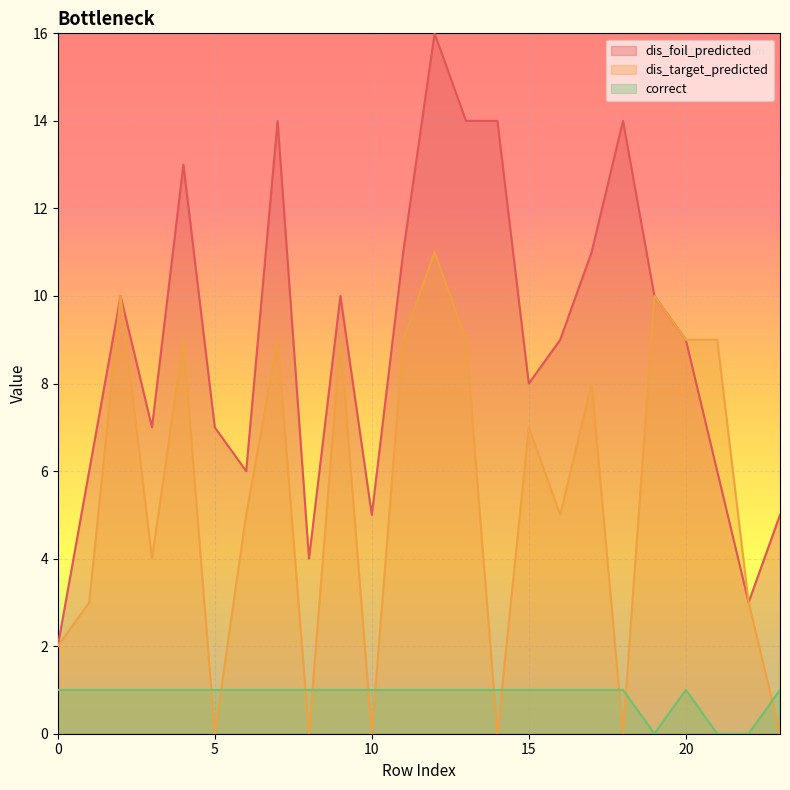

Which category has the highest value across all series?

12